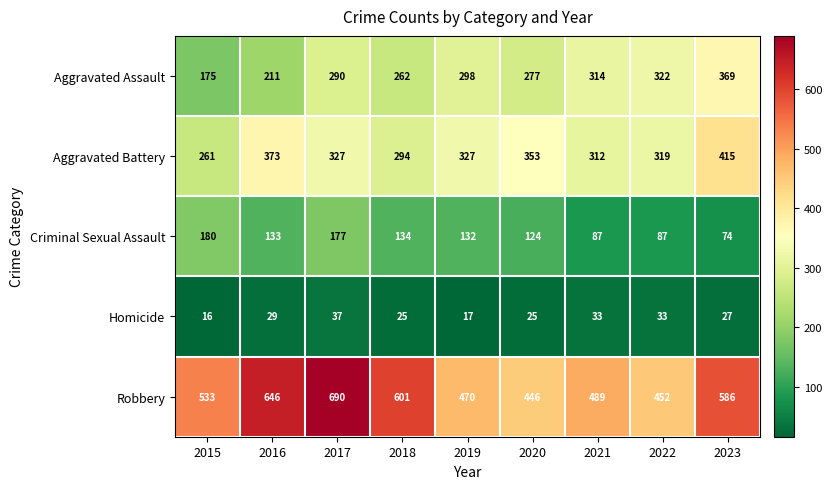

What is the lowest value of the Aggravated Assault series?

175